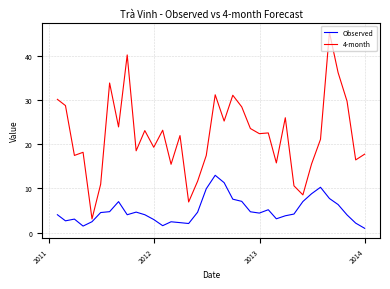

What is the minimum value shown in the chart?

1.0